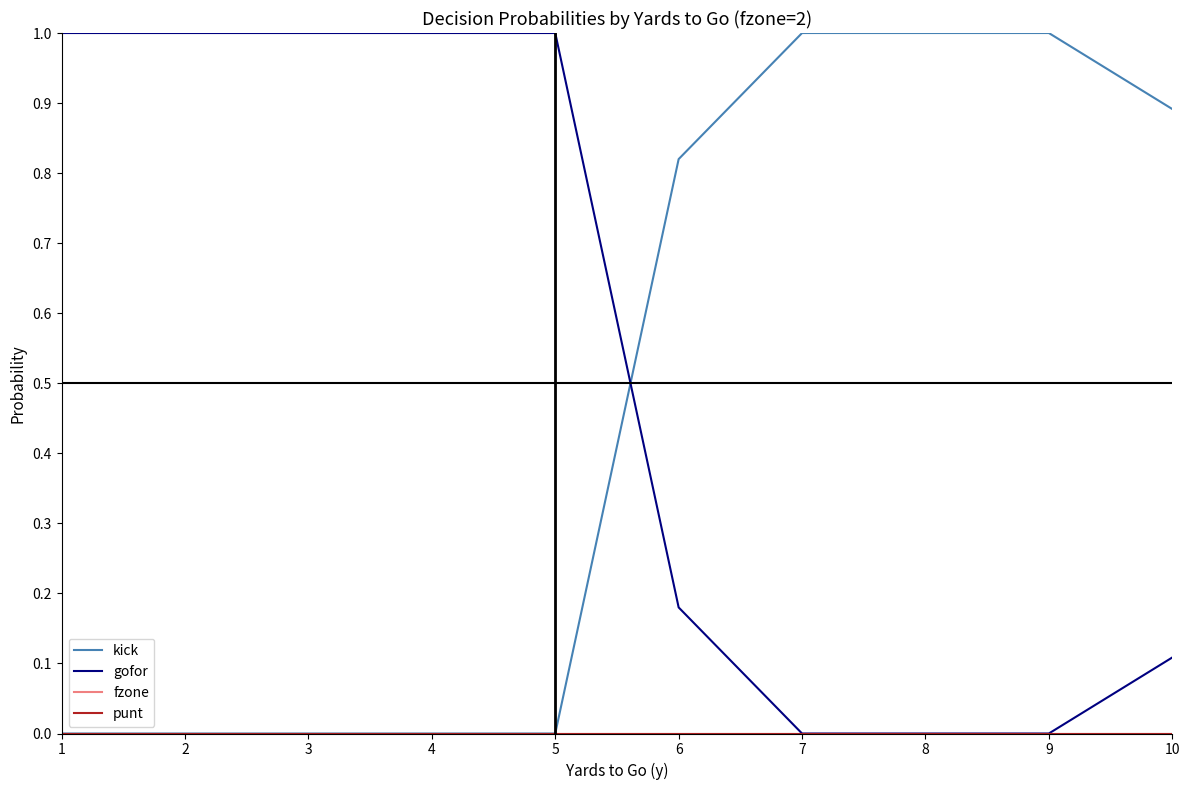

At which label is kick closest to 0?

1